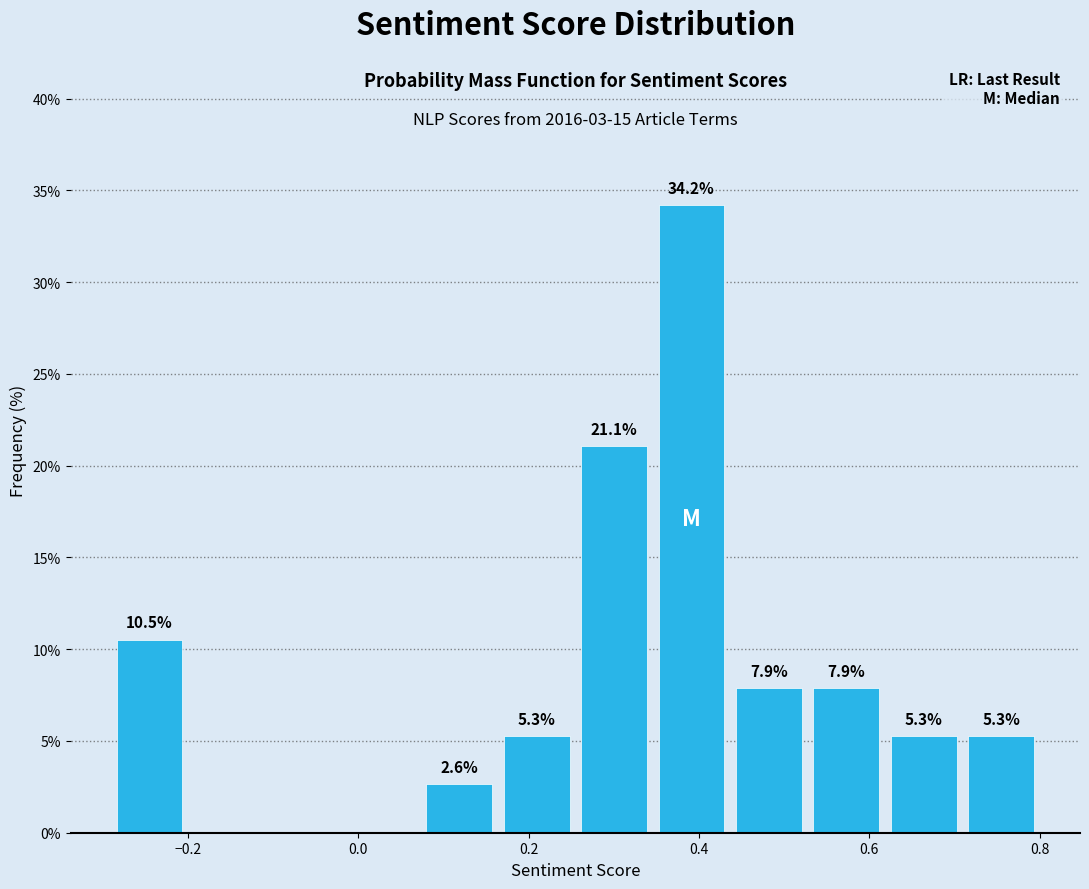

Which range on the x-axis has the tallest bar?

0.34 to 0.44